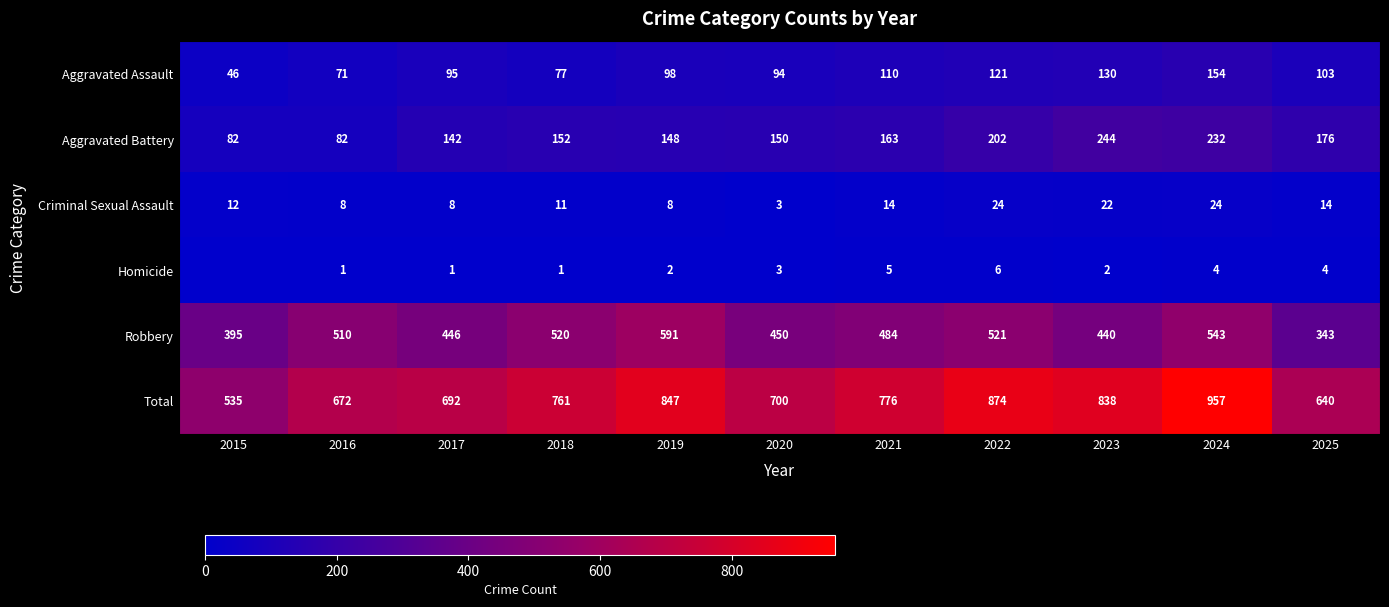

How many categories are shown in the chart?

11